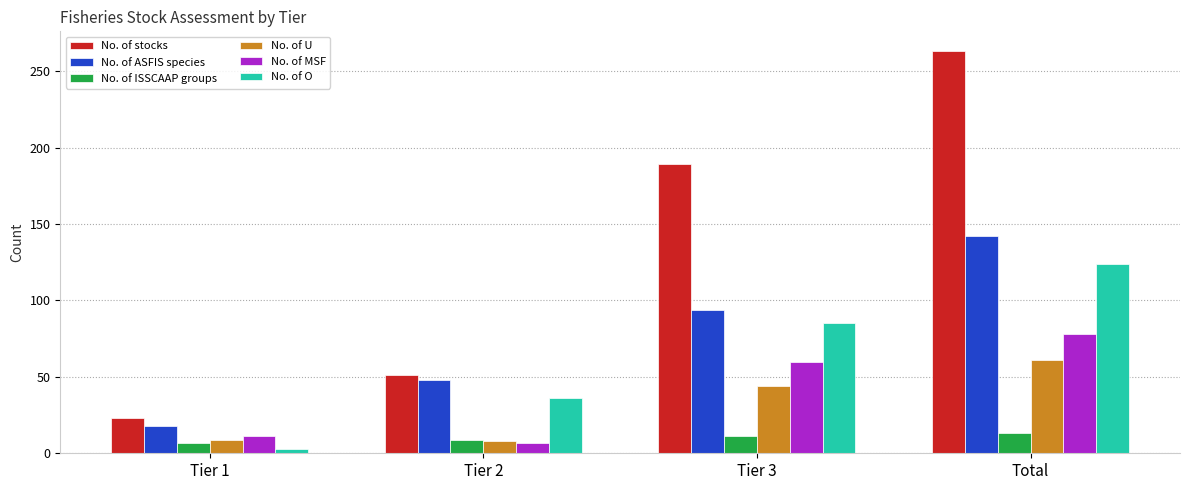

What is the difference between the second highest and minimum values in the No. of MSF series?

53